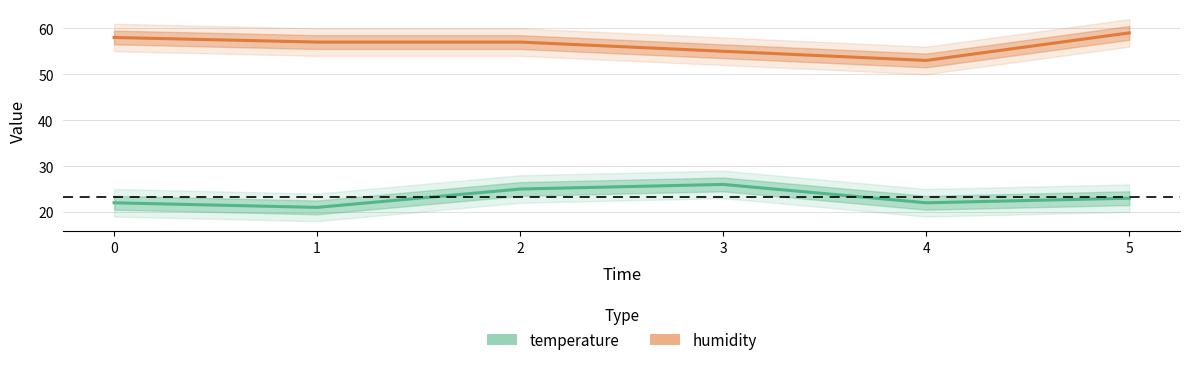

How many interior local valleys does the humidity series have?

1